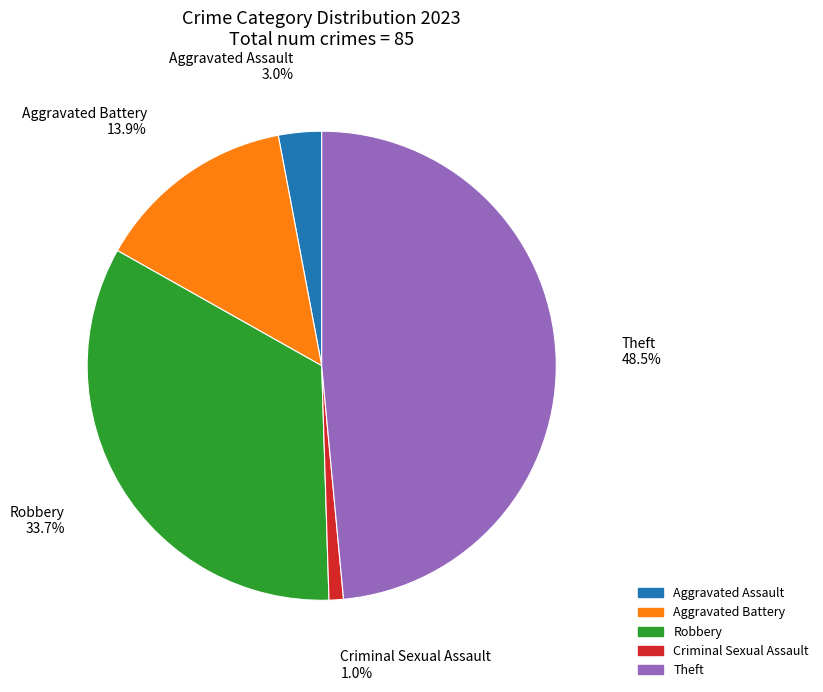

Rank the categories by value from lowest to highest.

Criminal Sexual Assault, Aggravated Assault, Aggravated Battery, Robbery, Theft